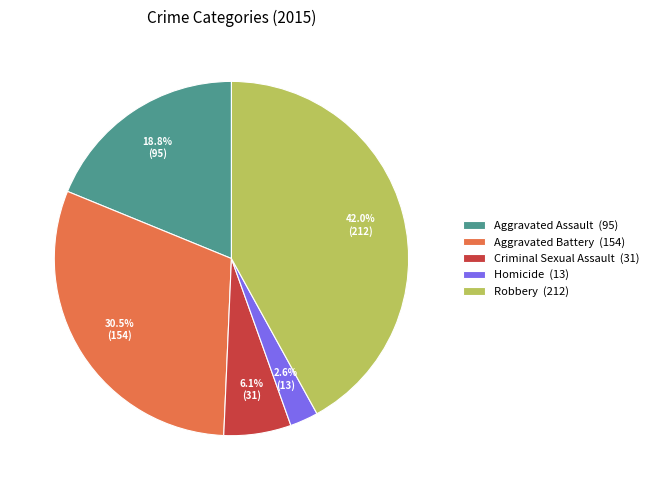

Between Homicide and Criminal Sexual Assault, which is larger?

Criminal Sexual Assault